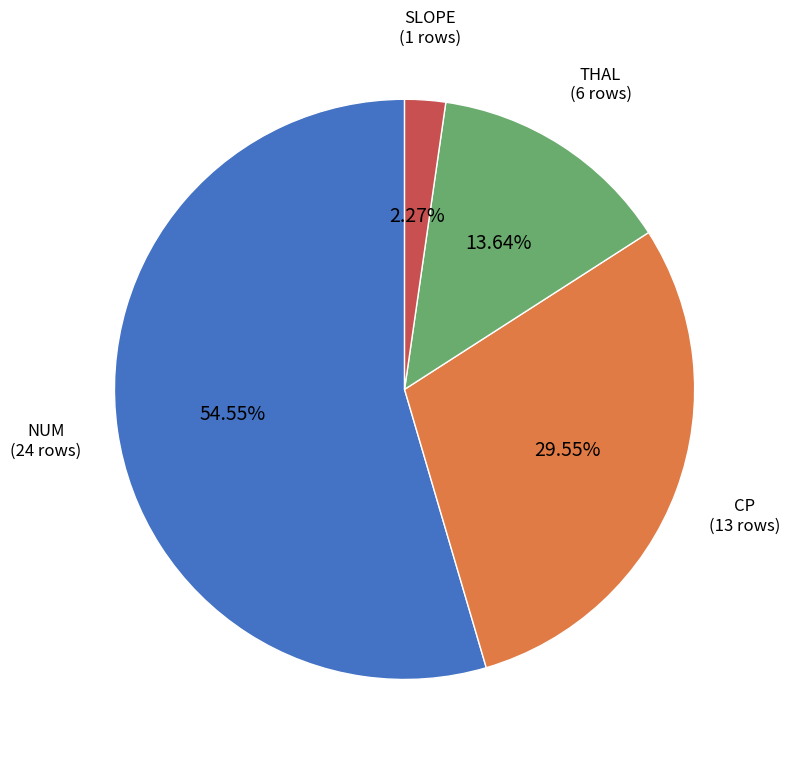

Is there any slice that represents more than half of the pie?

Yes